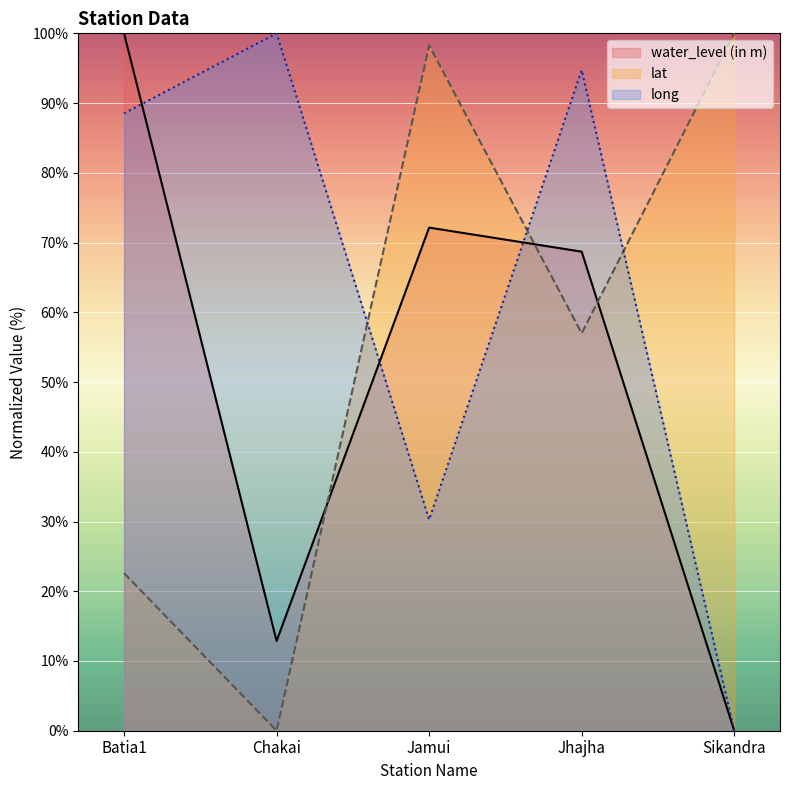

At which category is the sum across all series the highest?

Jhajha